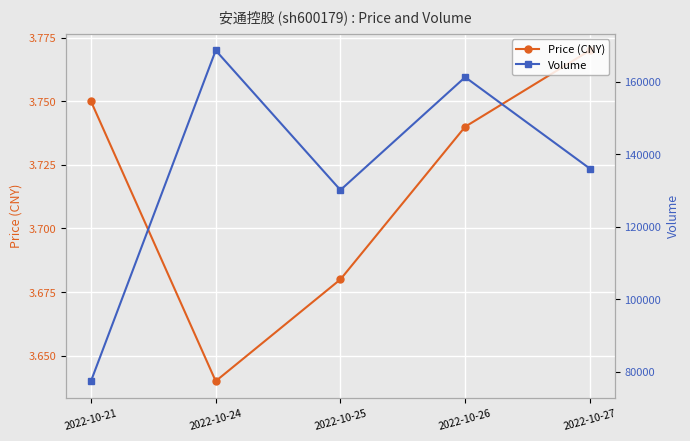

Which category has the lowest value in the Price (CNY) series?

2022-10-24